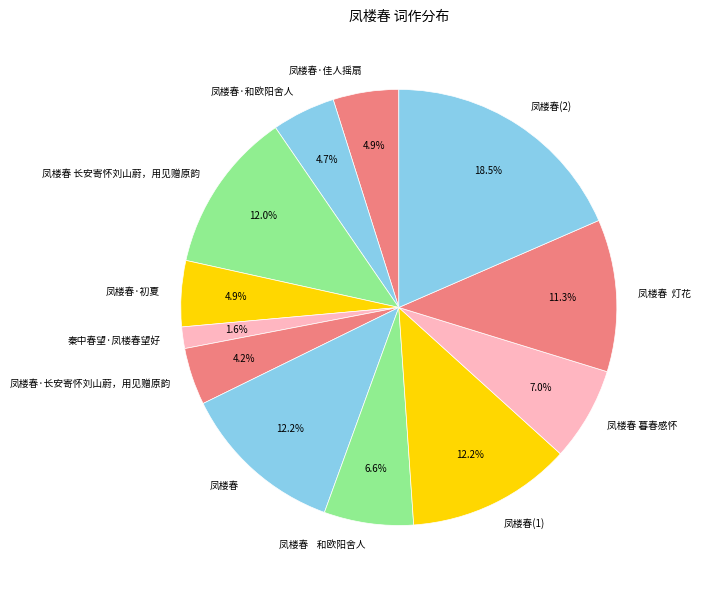

How much of the chart is everything except 秦中春望·凤楼春望好?

98.4%